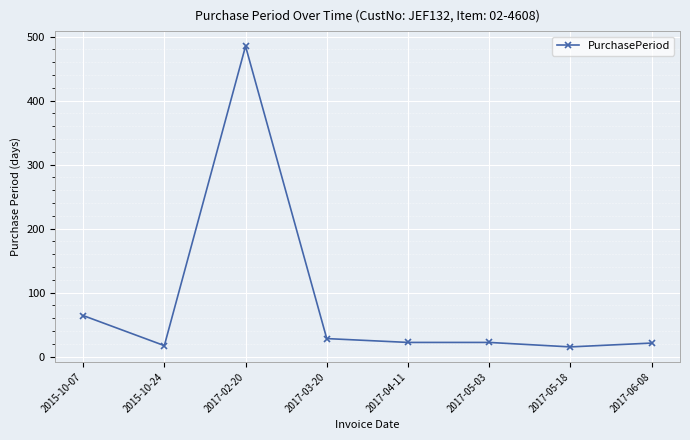

Is this an area chart (filled region under the line)?

No